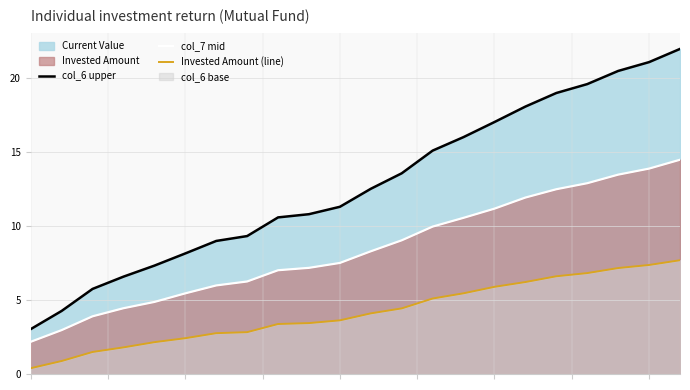

How many data points in col_6 upper are less than 12?

11